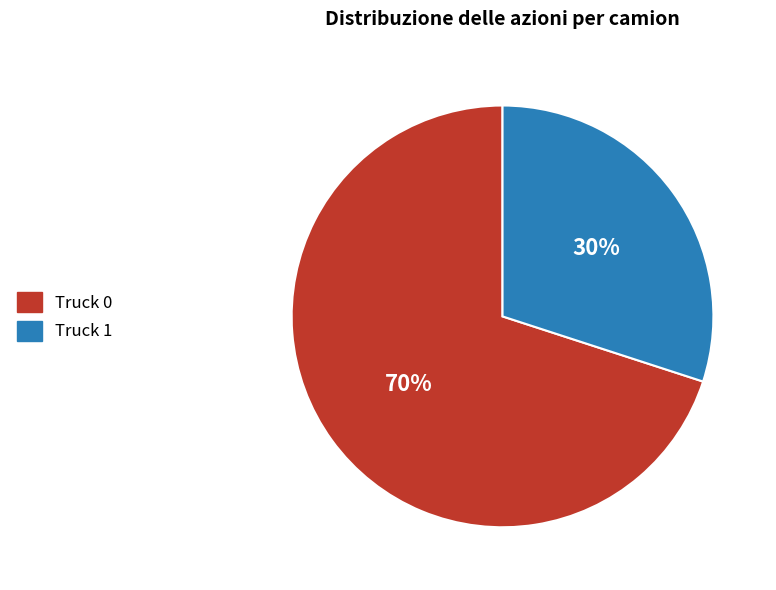

How many slices are in this pie chart?

2